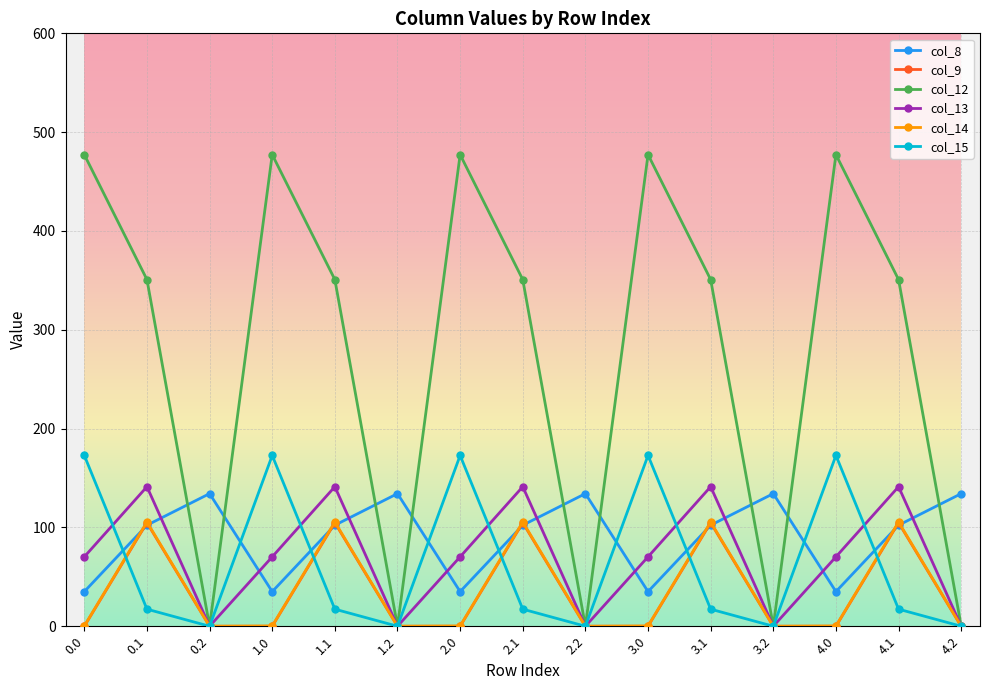

Is it true that col_12 equals -171.8 at 0.2?

False